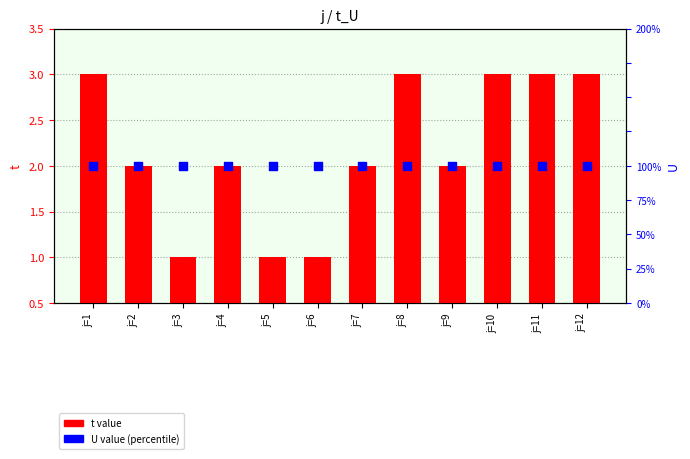

Which series has the widest spread of Y values?

t value